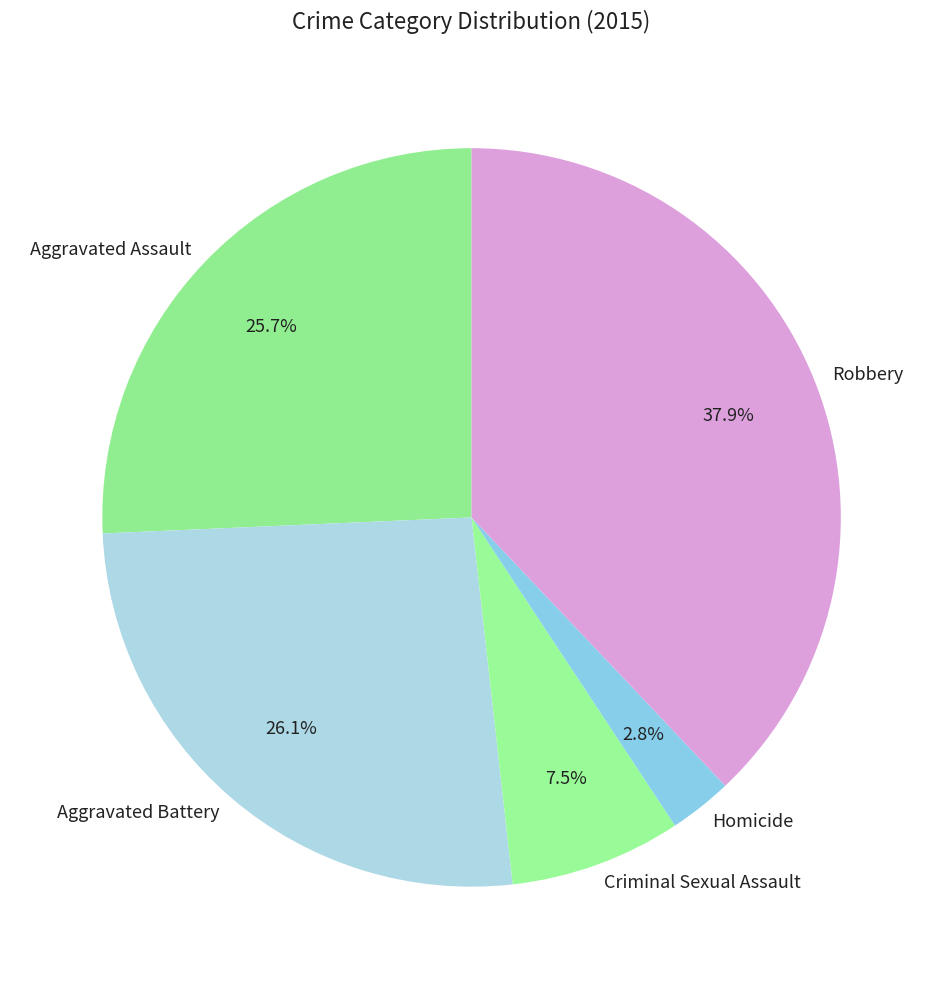

How many segments does this pie chart have?

5